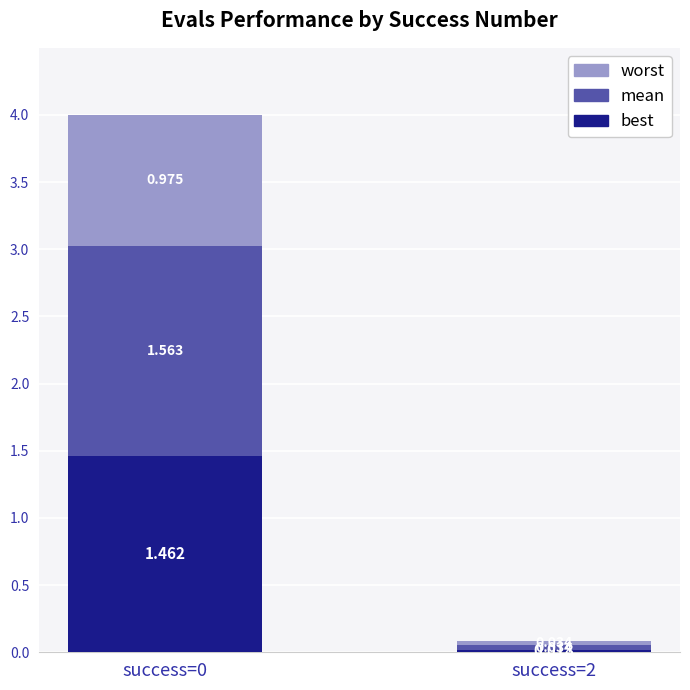

What are all the series names shown in the legend?

worst, mean, best